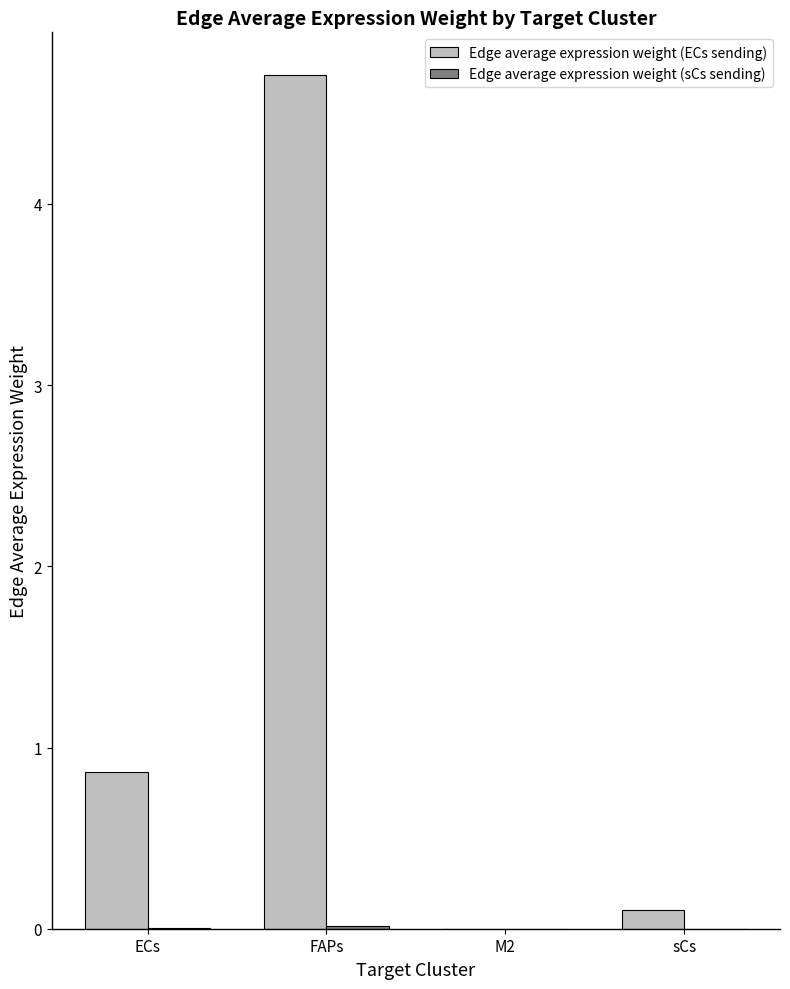

Which series changed the most between ECs and FAPs?

Edge average expression weight (ECs sending)